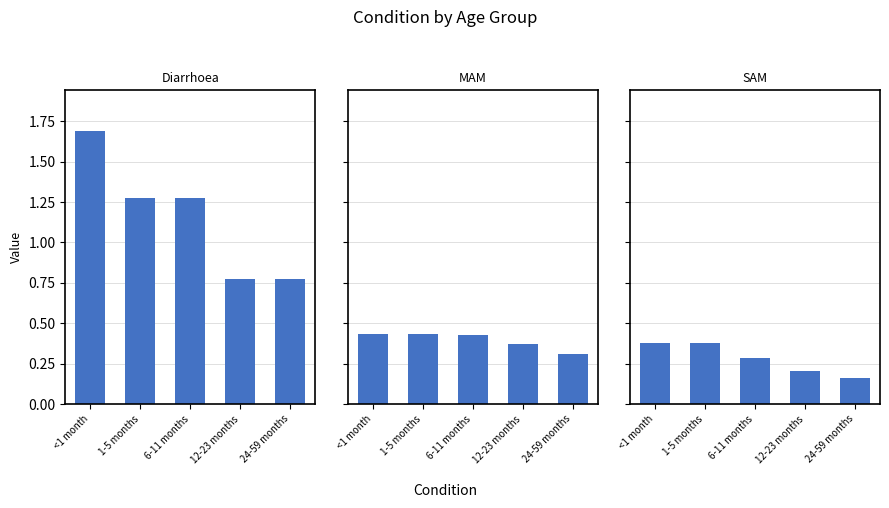

What is the value of the Diarrhoea bar at the 5th from the left?

0.8